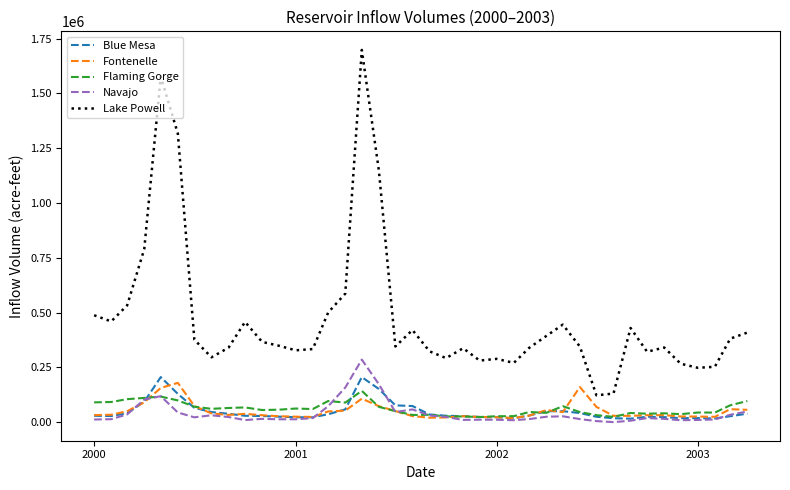

Count the number of data series in this chart.

5